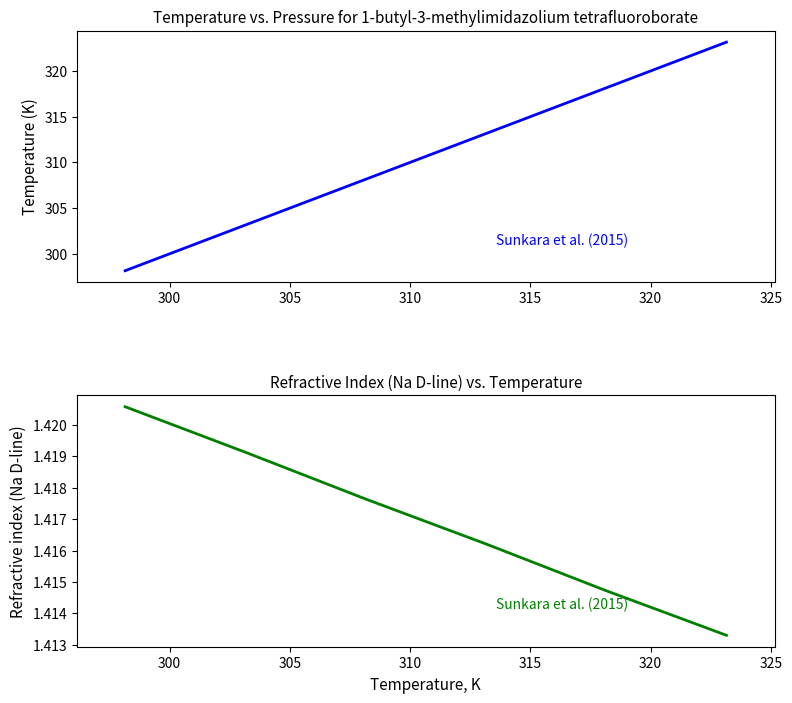

True or false: Refractive index (Na D-line) and Temperature, K intersect in this chart.

False